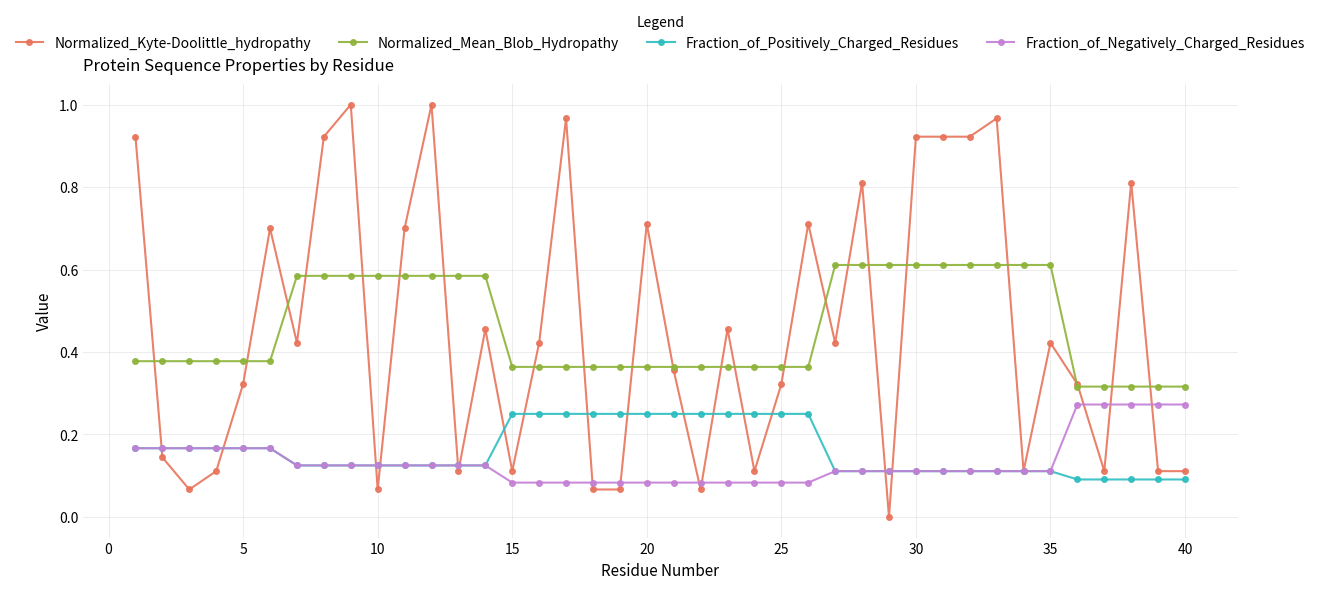

What is the sum of all Normalized_Mean_Blob_Hydropathy values?

18.4